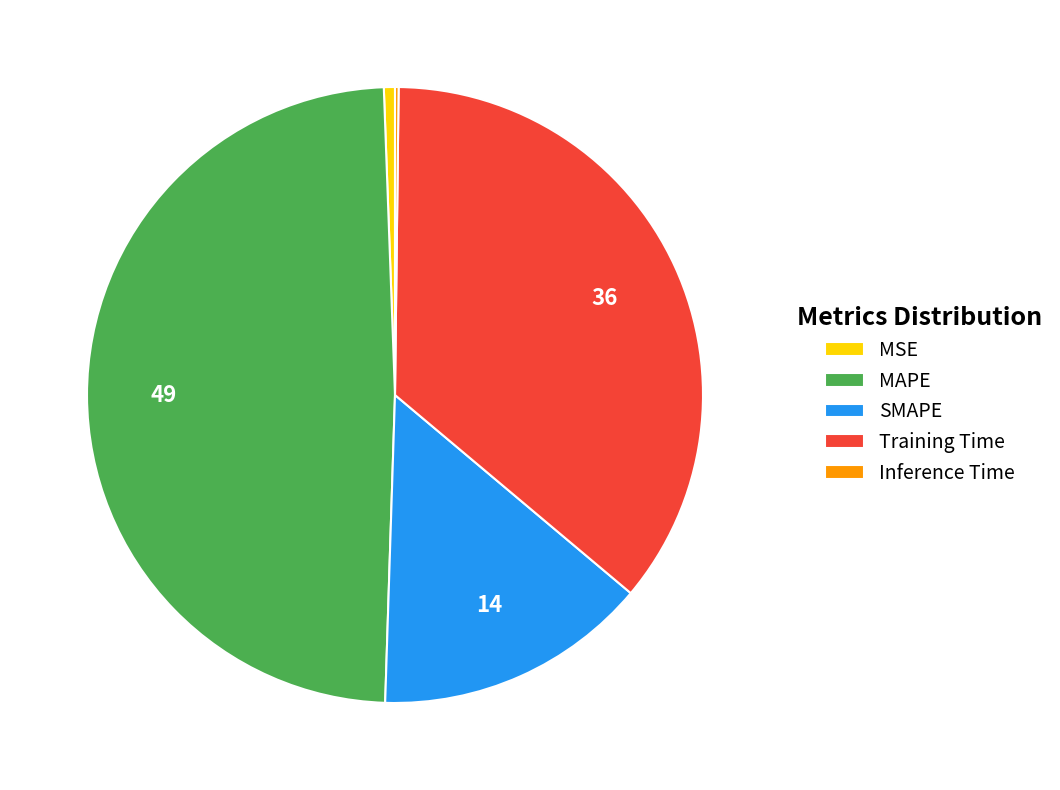

Which slice is the largest?

MAPE